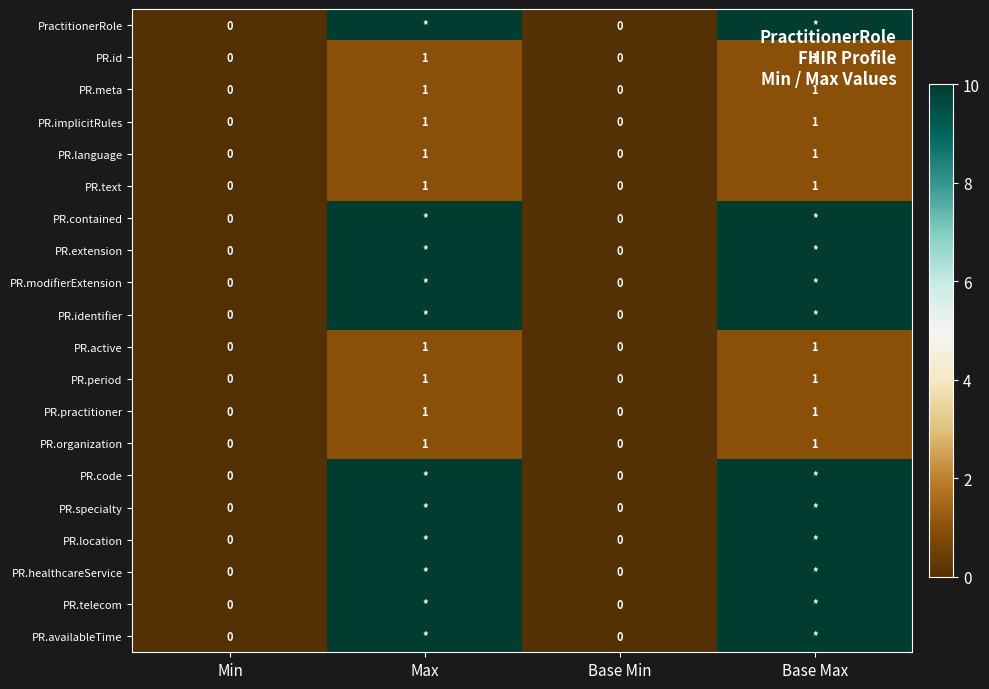

The value of PR.organization at Base Max is 2. True or false?

False